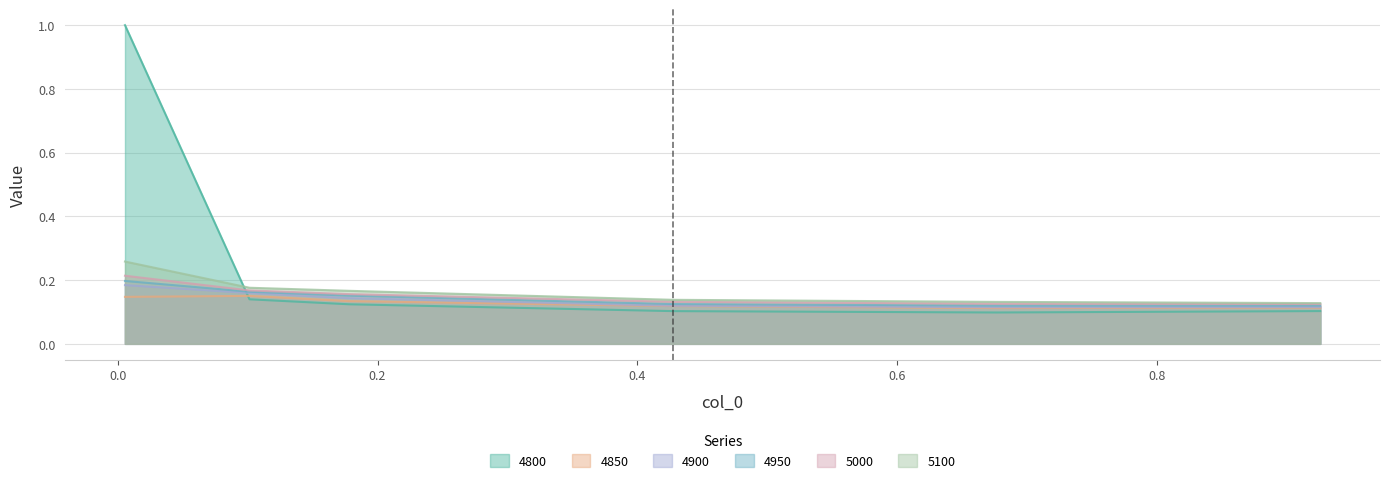

Reading left to right, list all the values displayed in this chart.

4800: 1.0	0.1	0.1	0.1	0.1	0.1
4850: 0.1	0.2	0.1	0.1	0.1	0.1
4900: 0.2	0.2	0.1	0.1	0.1	0.1
4950: 0.2	0.2	0.2	0.1	0.1	0.1
5000: 0.2	0.2	0.2	0.1	0.1	0.1
5100: 0.3	0.2	0.2	0.1	0.1	0.1